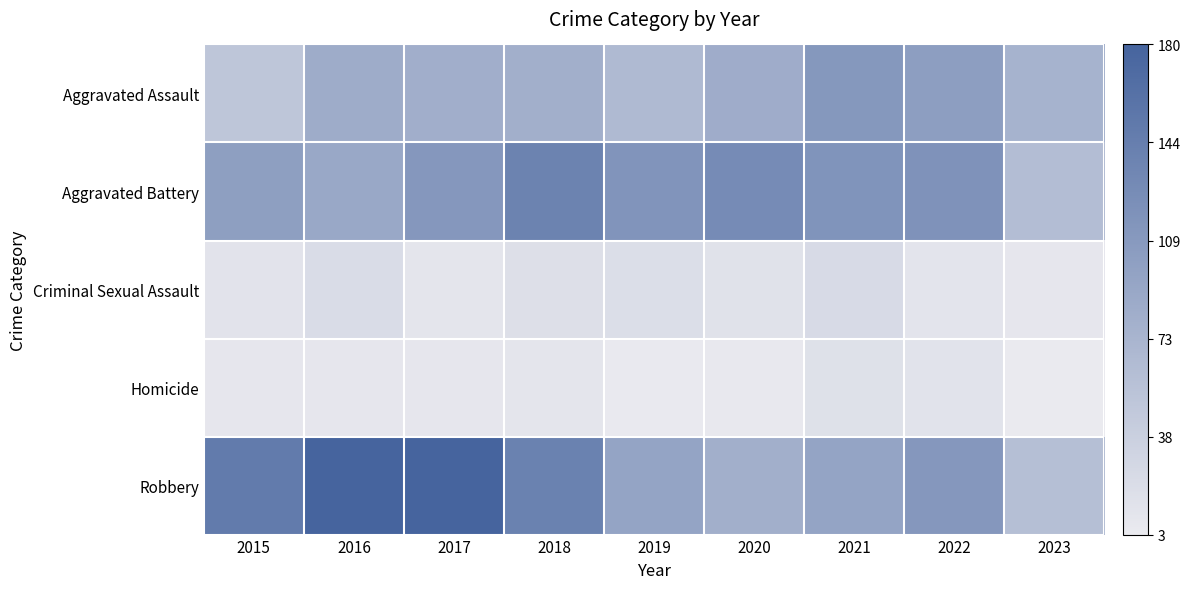

Which label corresponds to the largest value in the chart?

2017